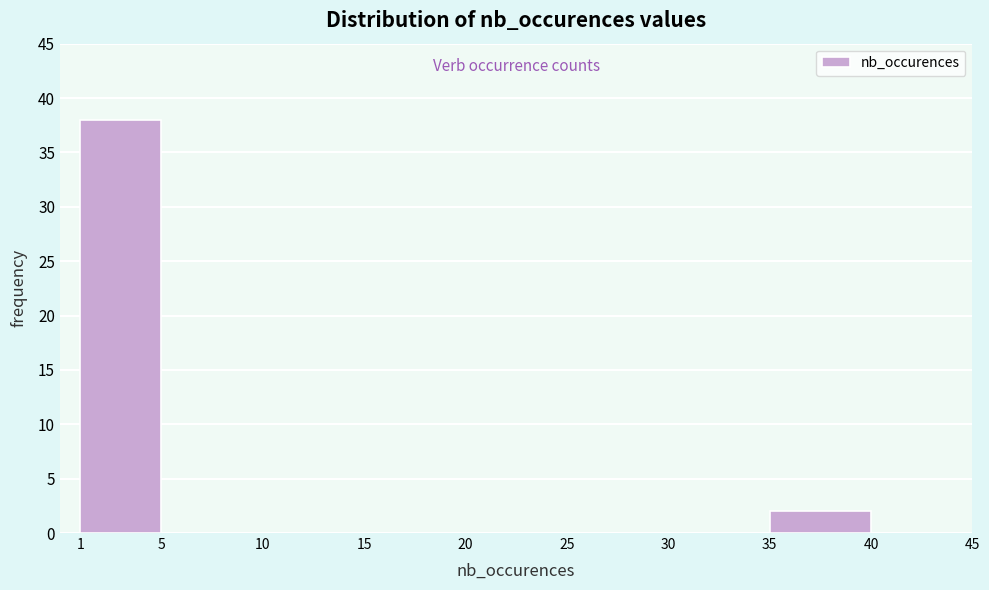

Reading left to right, transcribe this chart: for each bar, give the range it covers on the x-axis and its height. The values are not printed on the chart, so give them approximately, as read against the axis.

1 to 5: 38
5 to 10: 0
10 to 15: 0
15 to 20: 0
20 to 25: 0
25 to 30: 0
30 to 35: 0
35 to 40: 2
40 to 45: 0